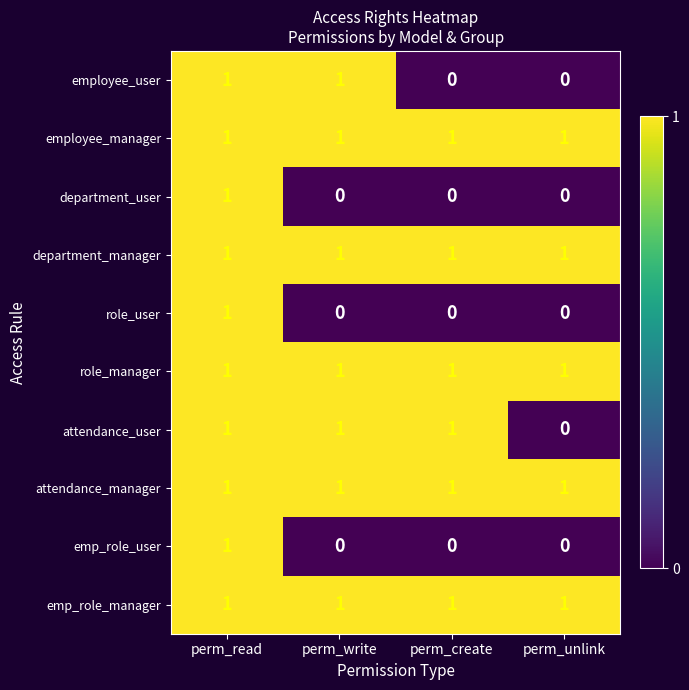

At which category is the sum across all series the highest?

perm_read